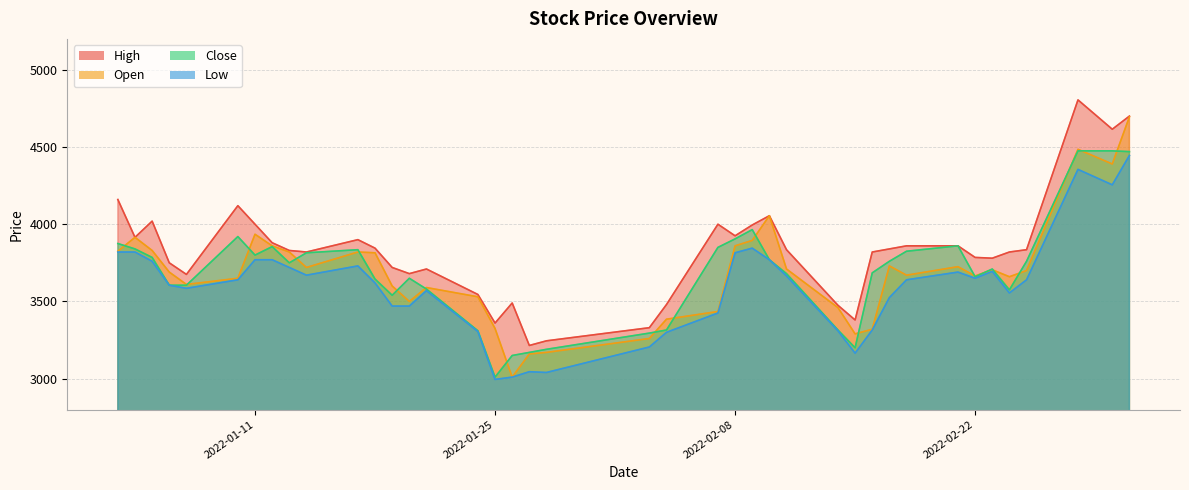

What is the difference between the maximum and minimum values in the High series?

1590